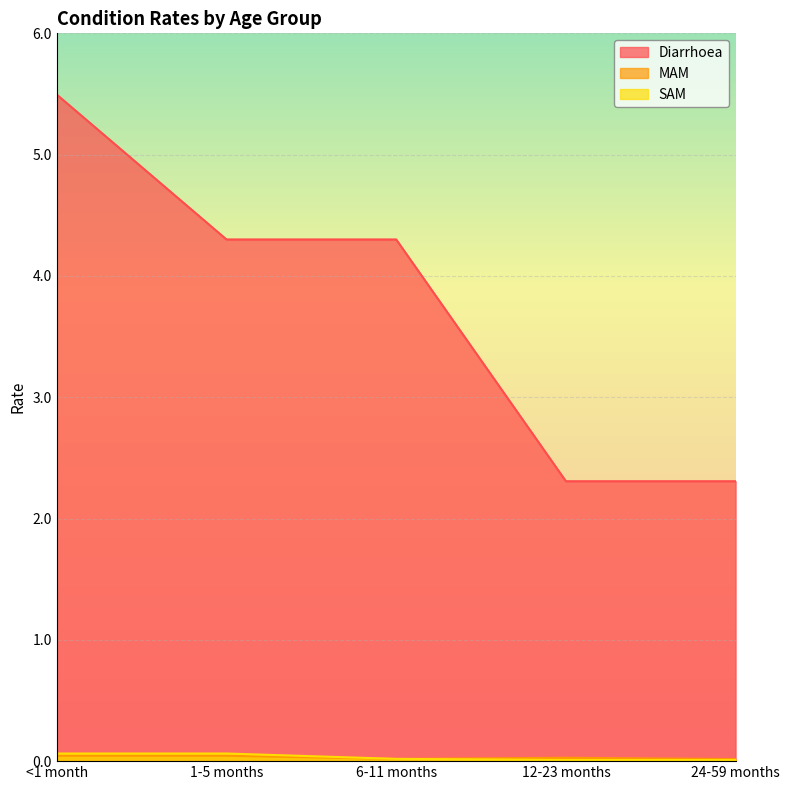

Reading left to right, transcribe all the data shown in this chart.

Diarrhoea: <1 month=5.5	1-5 months=4.3	6-11 months=4.3	12-23 months=2.3	24-59 months=2.3
MAM: <1 month=0.0	1-5 months=0.0	6-11 months=0.0	12-23 months=0.0	24-59 months=0.0
SAM: <1 month=0.1	1-5 months=0.1	6-11 months=0.0	12-23 months=0.0	24-59 months=0.0